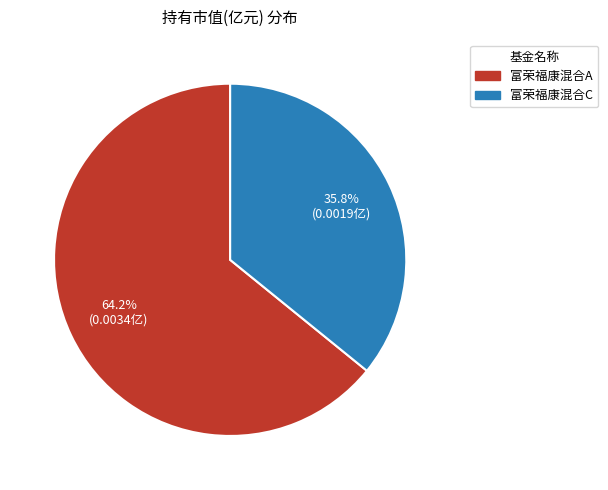

How many slices are in this pie chart?

2